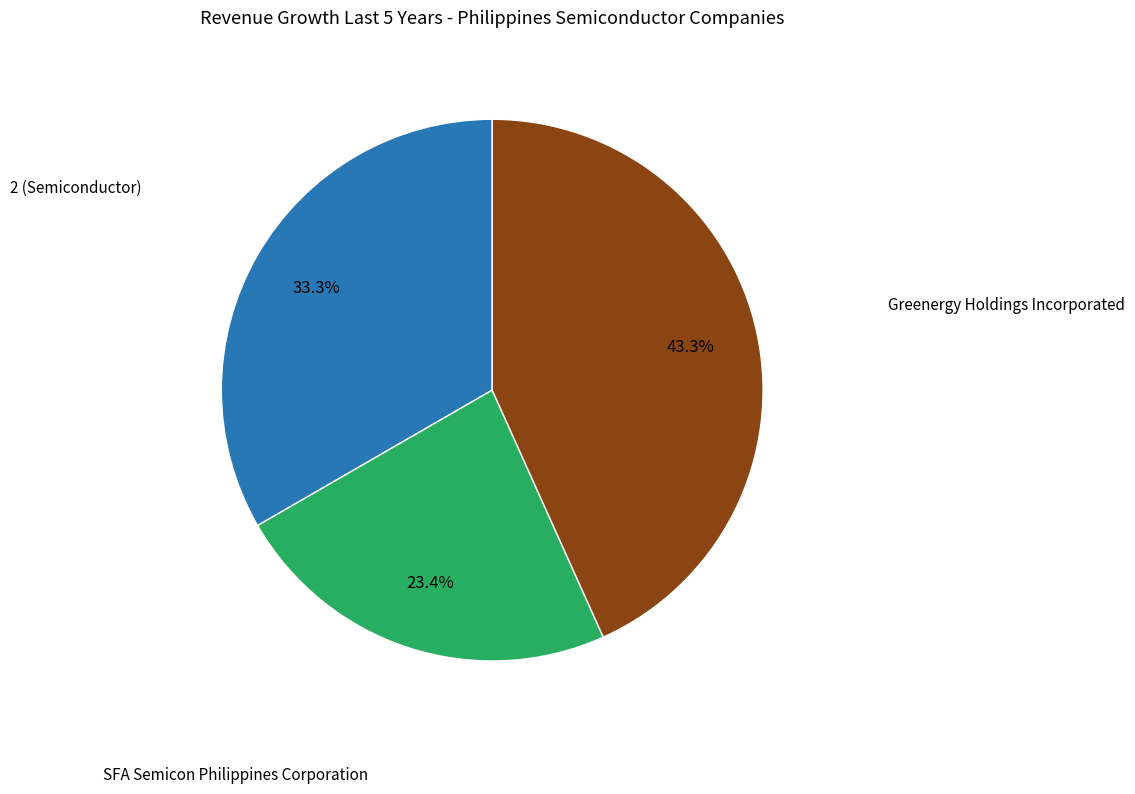

Is there a majority slice in this chart?

No